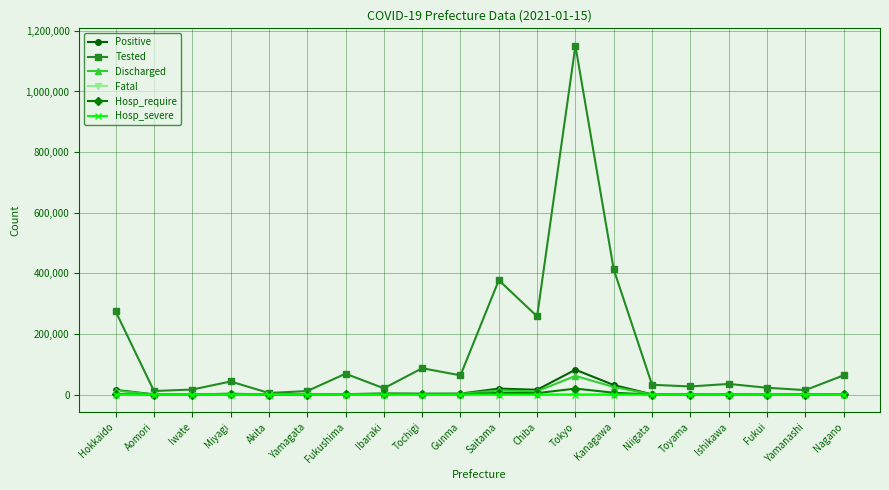

At how many categories does at least one series exceed 571615?

1